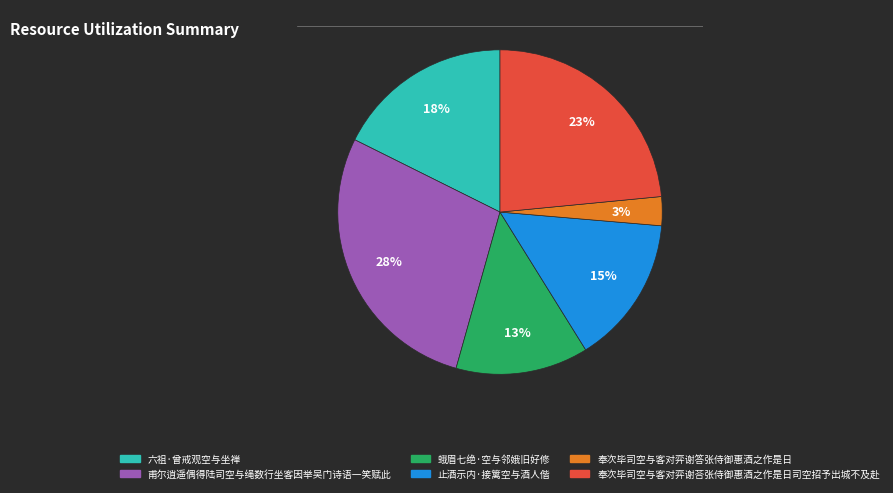

Does any single category account for the majority?

No